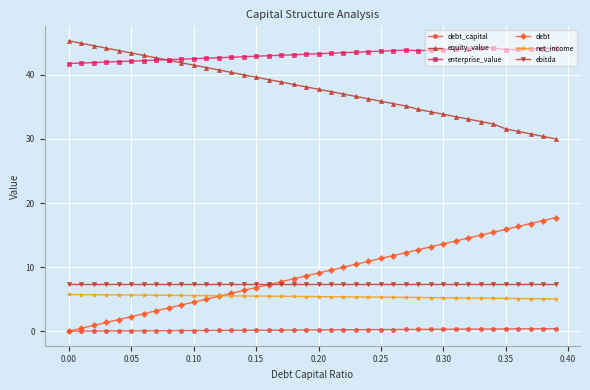

At how many categories does at least one series exceed 27?

40